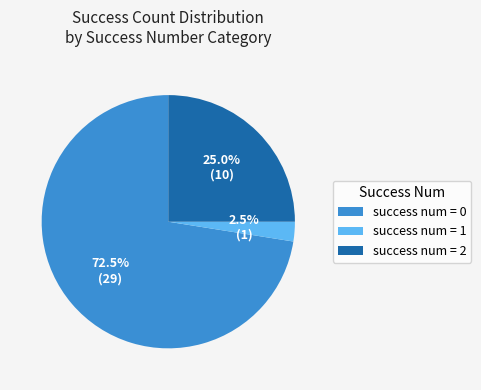

Do success num = 2 and success num = 0 together represent more than half of the pie?

Yes